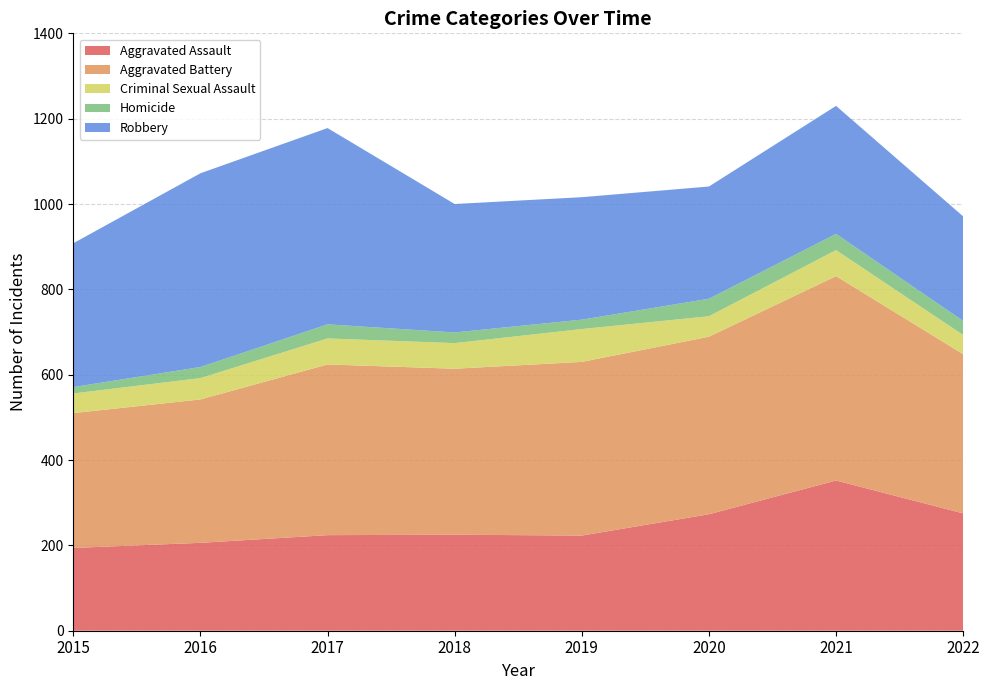

Reading left to right, list all the values displayed in this chart.

Aggravated Assault: 194	206	224	225	223	273	352	275
Aggravated Battery: 316	336	400	389	407	416	479	373
Criminal Sexual Assault: 46	50	61	60	77	48	61	45
Homicide: 15	26	33	25	22	41	38	33
Robbery: 337	454	460	301	287	263	300	245